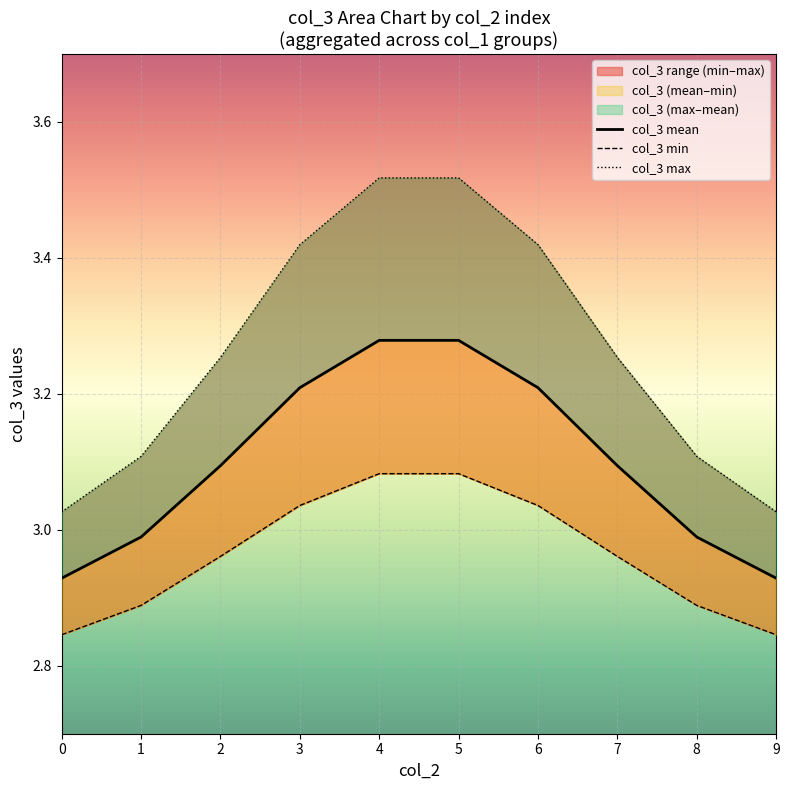

Reading left to right, transcribe all the data shown in this chart.

col_3 mean: 2.9	3.0	3.1	3.2	3.3	3.3	3.2	3.1	3.0	2.9
col_3 min: 2.8	2.9	3.0	3.0	3.1	3.1	3.0	3.0	2.9	2.8
col_3 max: 3.0	3.1	3.3	3.4	3.5	3.5	3.4	3.3	3.1	3.0